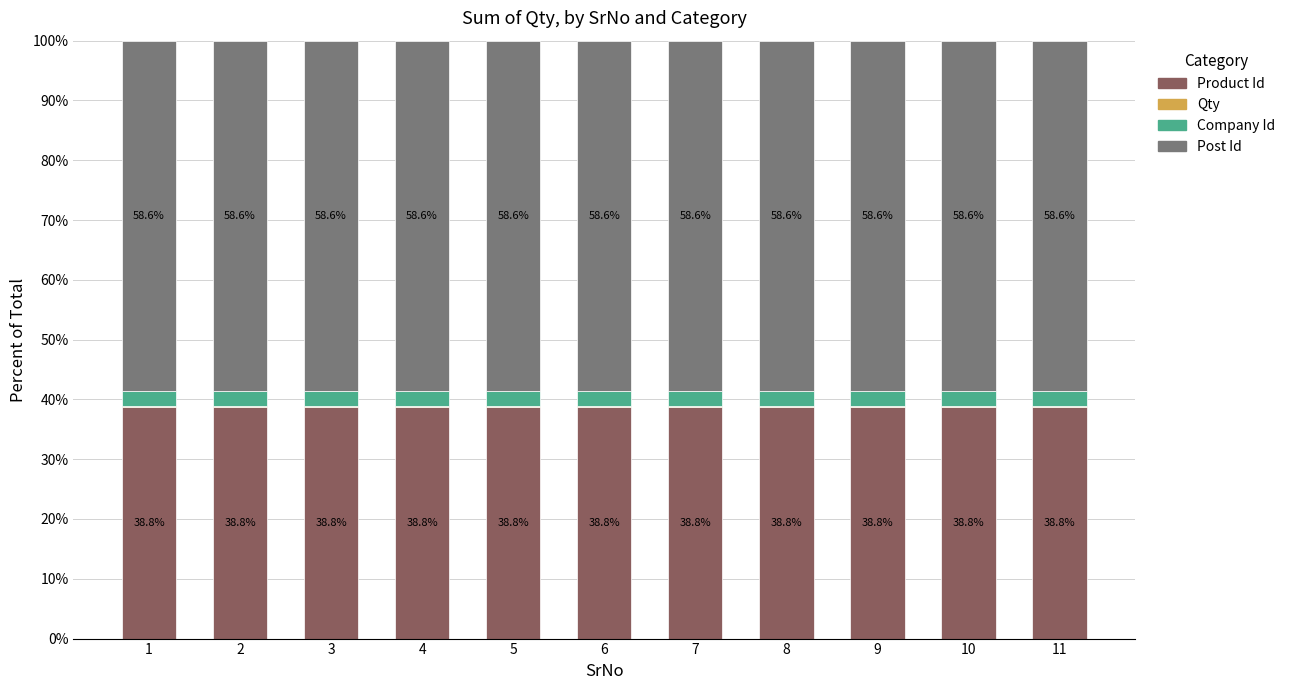

What is the sum of the Product Id values at 5 and 4?

77.6